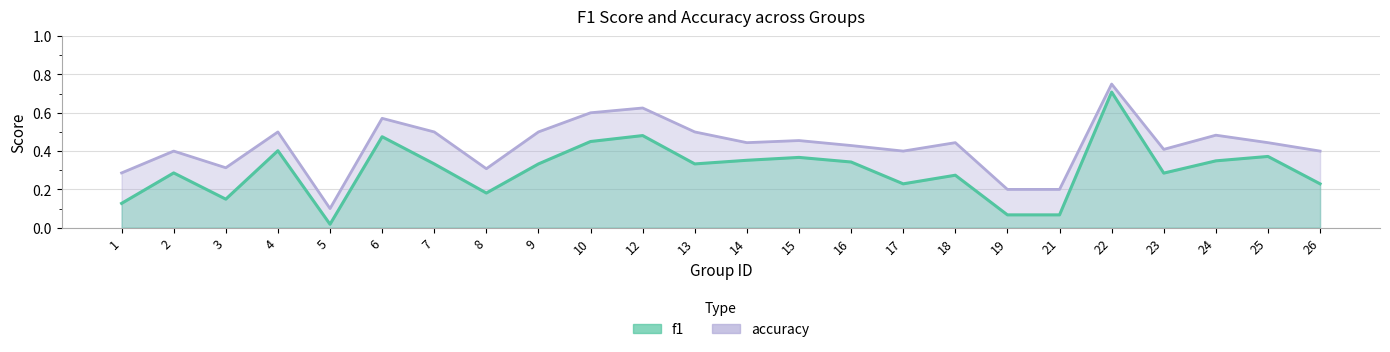

True or false: accuracy and f1 intersect in this chart.

False